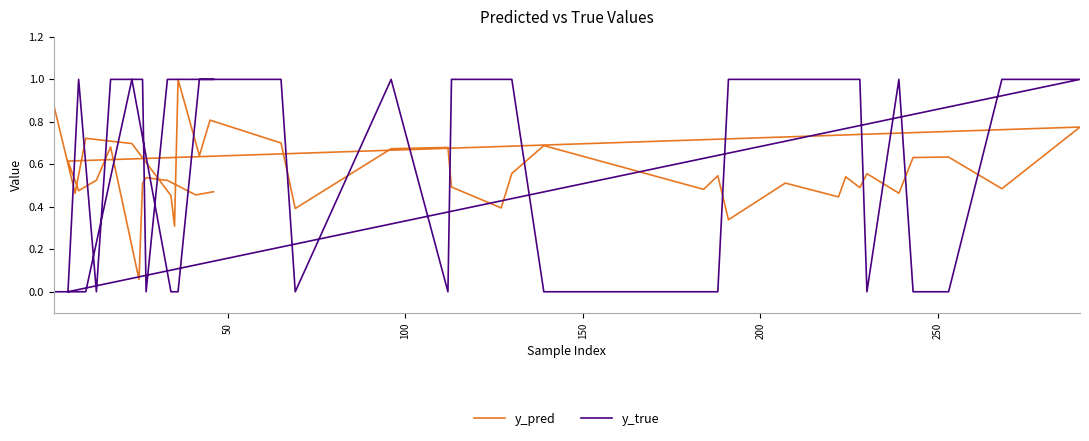

How many positive values does the y_true series have?

23